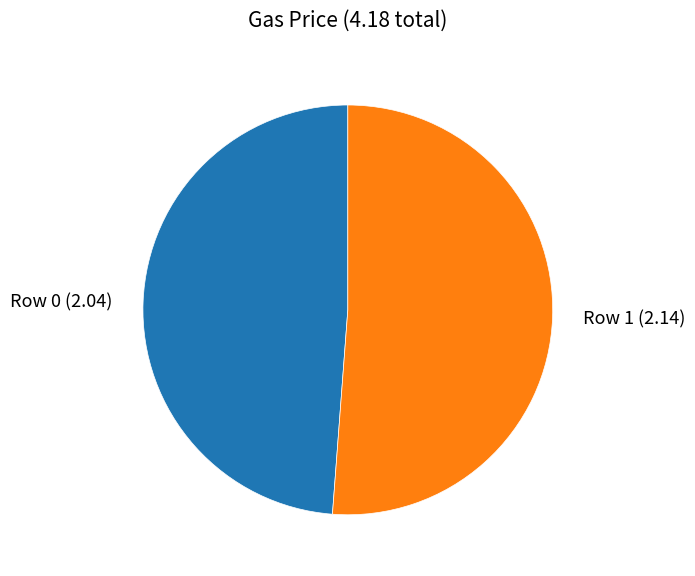

Is there a majority slice in this chart?

Yes